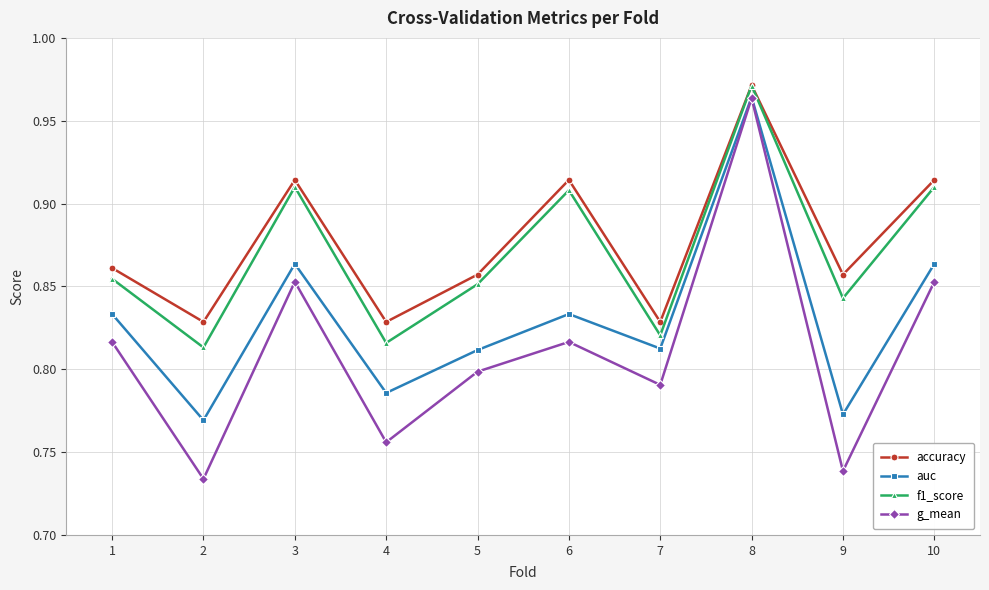

How many interior local peaks does the accuracy series have?

3